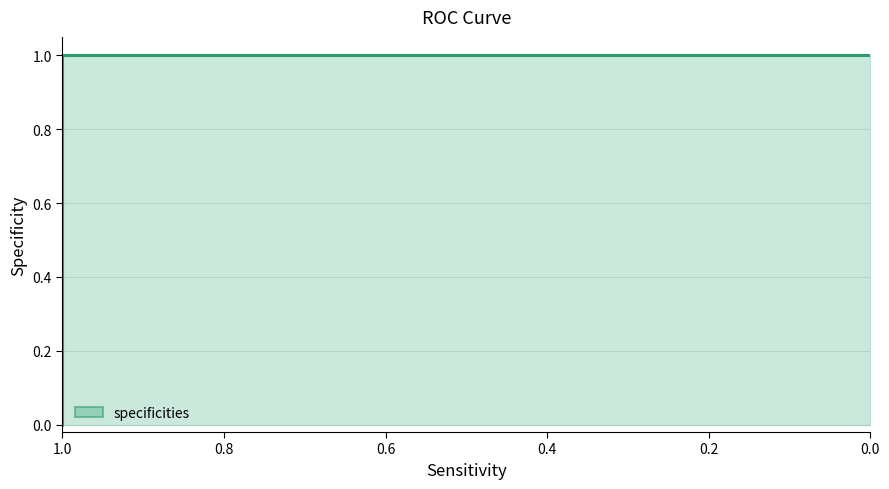

True or false: there are more than 2 points higher than both neighbors.

False